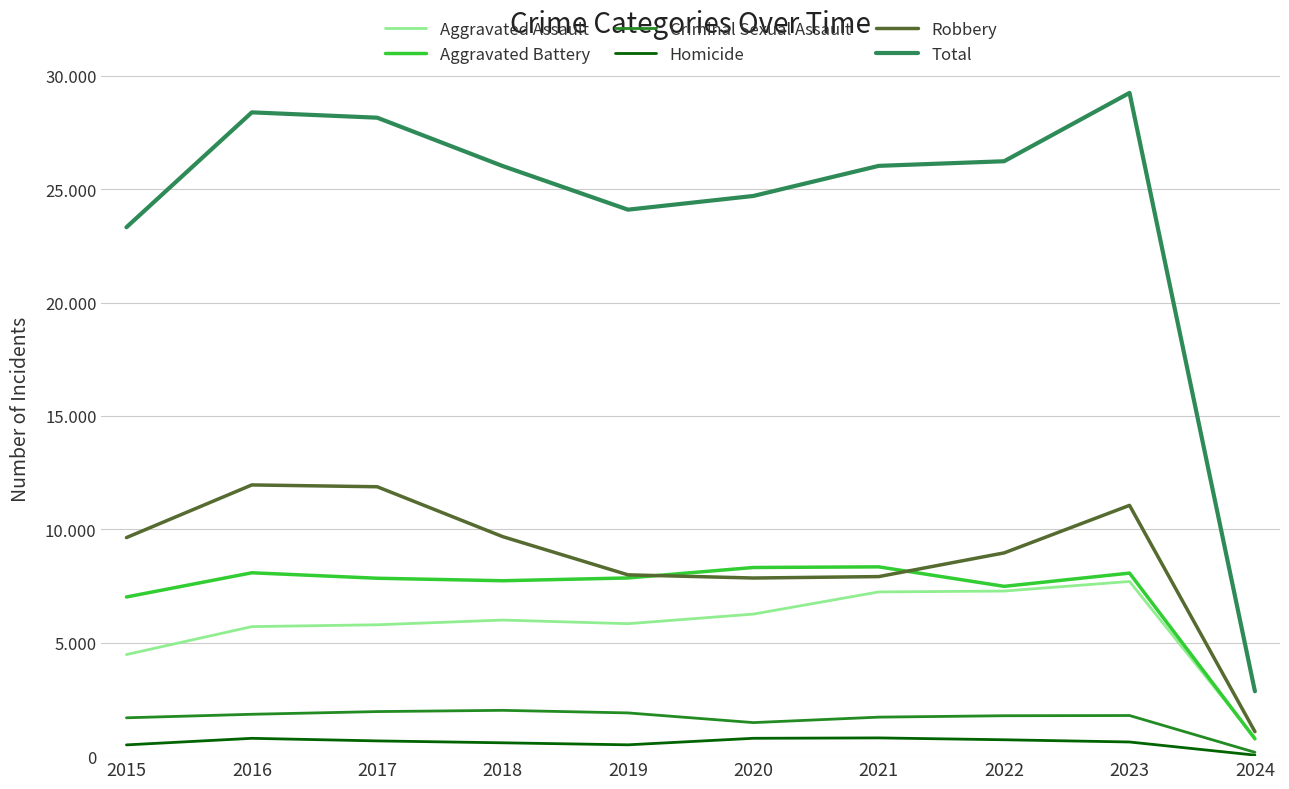

Which series has the largest total across all categories?

Total